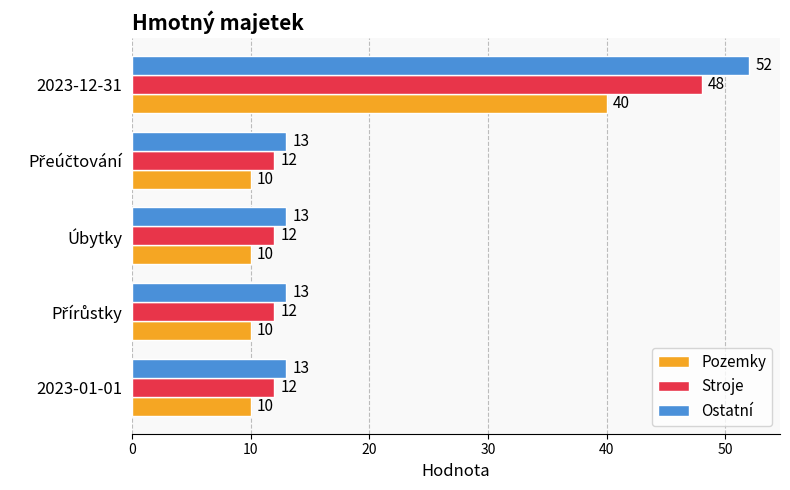

How many values in the Ostatní series exceed 13?

1